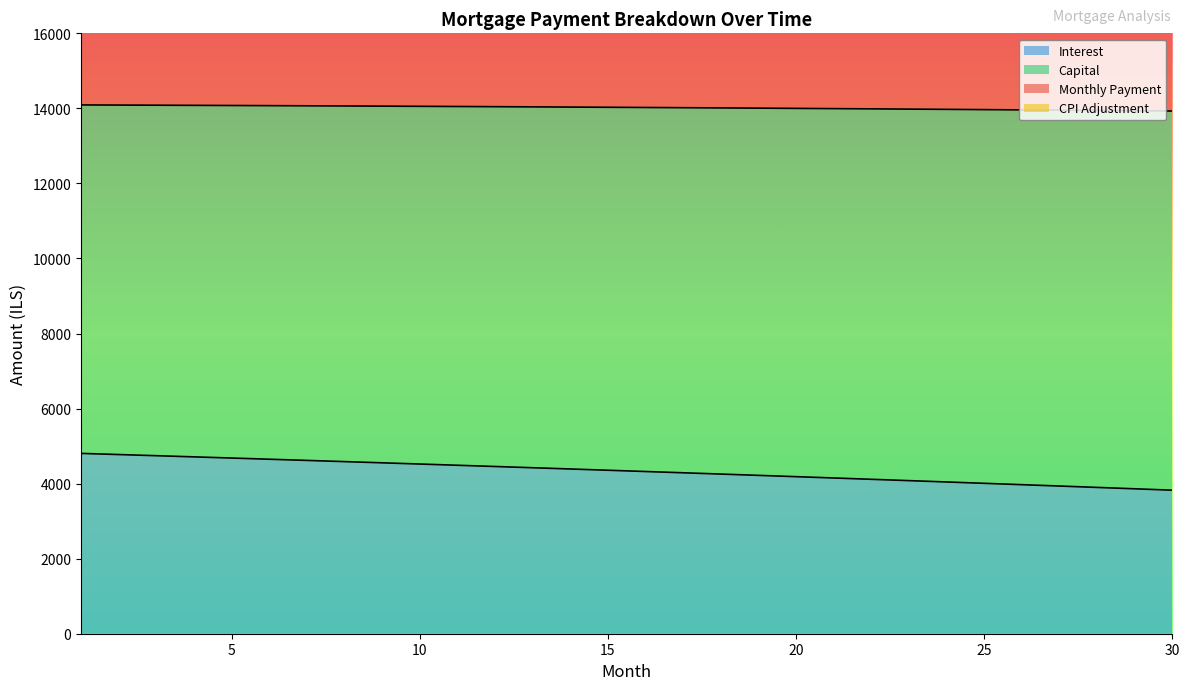

The value of Interest at 20 is 7127.1. True or false?

False